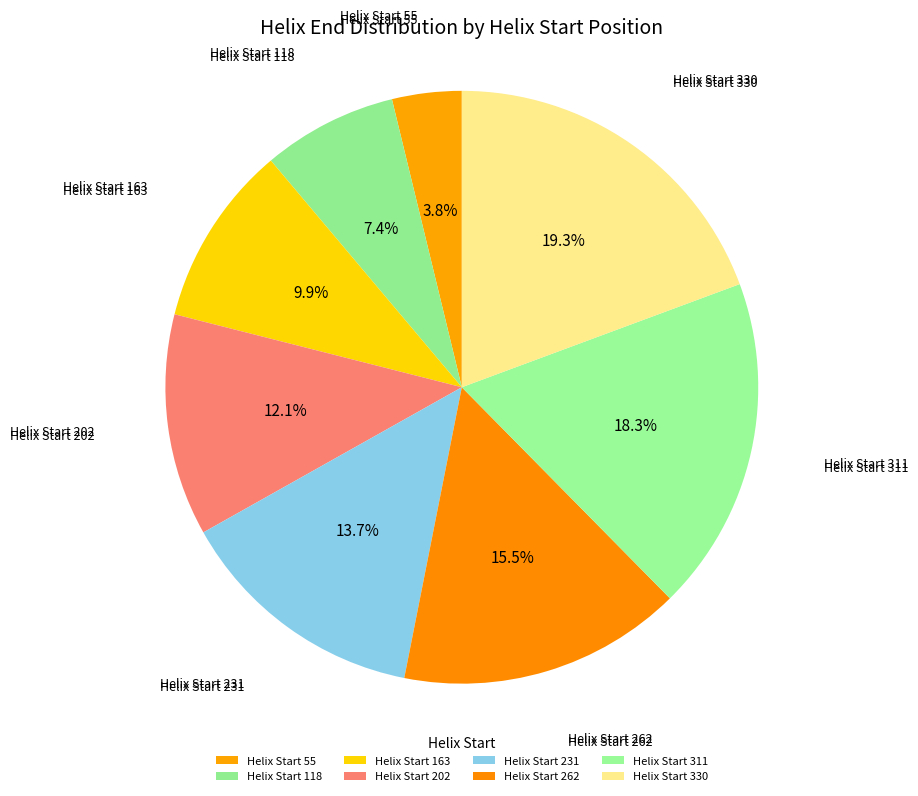

Rank the categories by value from highest to lowest.

Helix Start 330, Helix Start 311, Helix Start 262, Helix Start 231, Helix Start 202, Helix Start 163, Helix Start 118, Helix Start 55